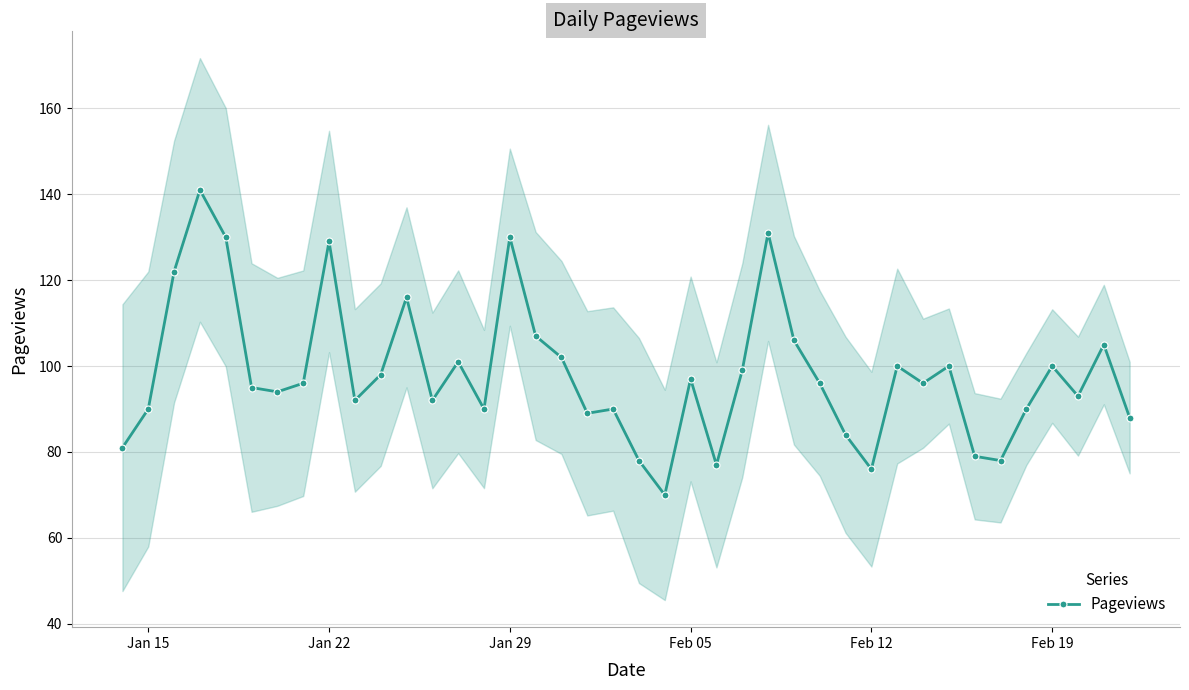

How many distinct data groups are displayed?

1